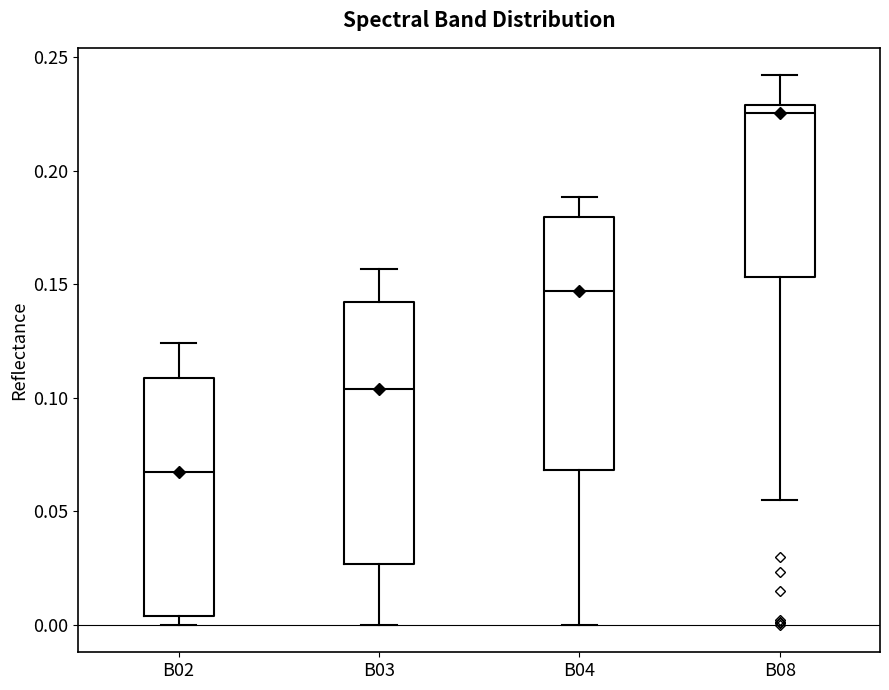

Where does the upper whisker of the box for B02 end on the y-axis? The values are not printed on the chart, so give them approximately, as read against the axis.

0.125